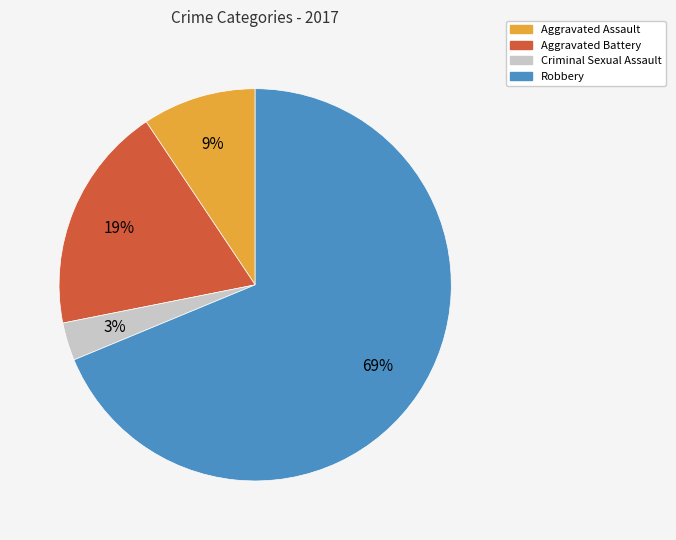

How many segments does this pie chart have?

4